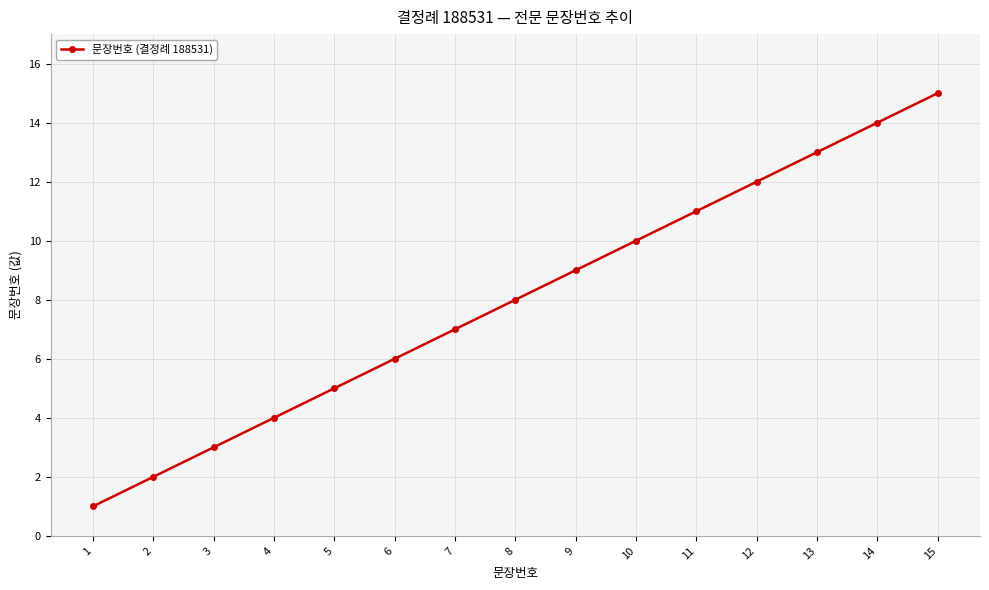

How many distinct data groups are displayed?

1